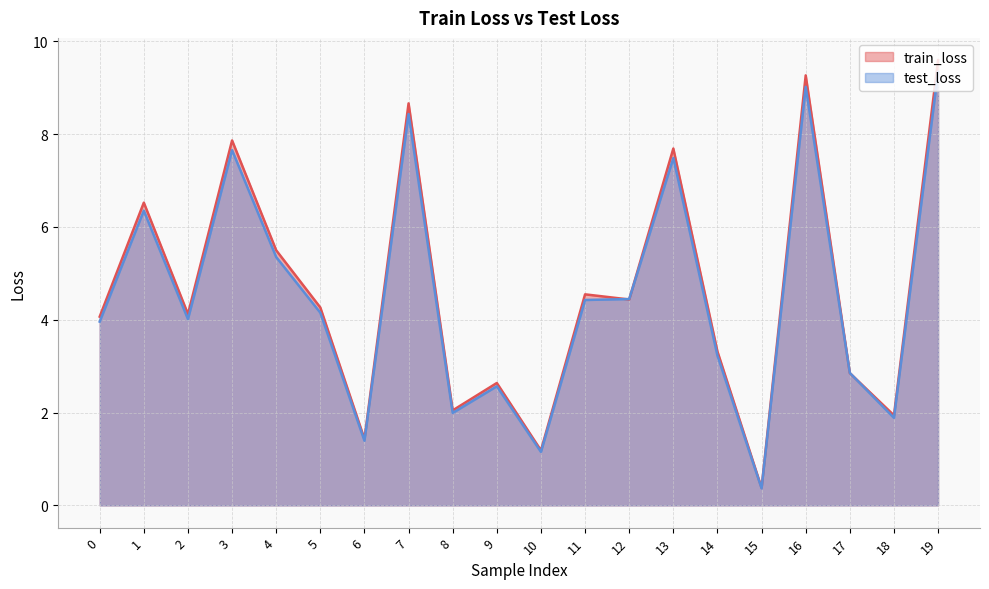

The train_loss series shows 2.0 at 12. True or false?

False